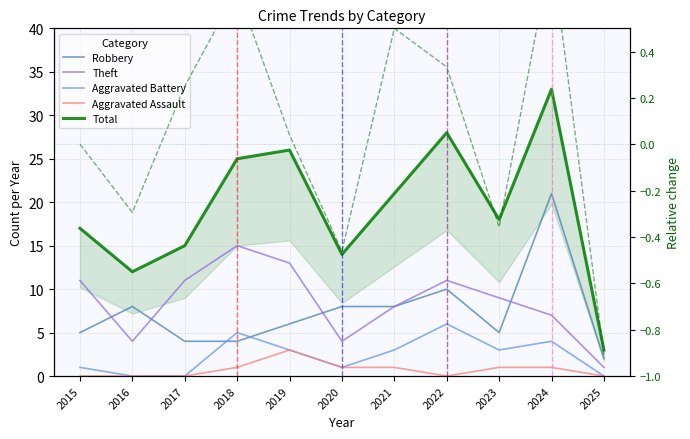

At which category is the sum across all series the highest?

2024